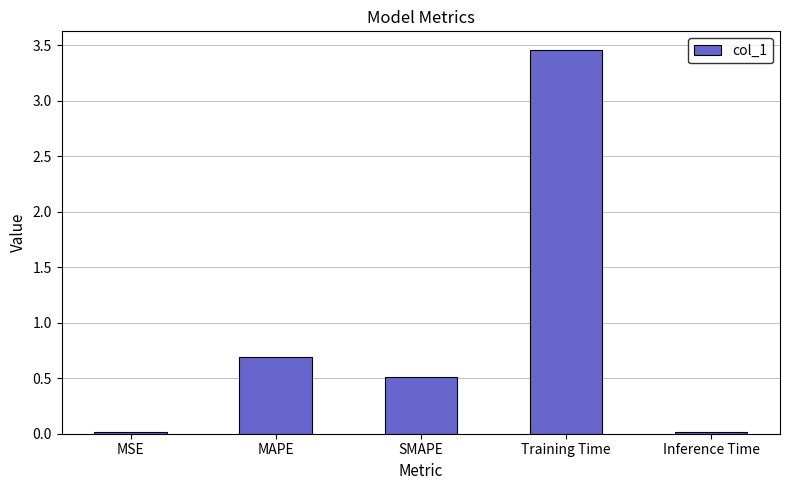

What is the sum of all values?

4.7